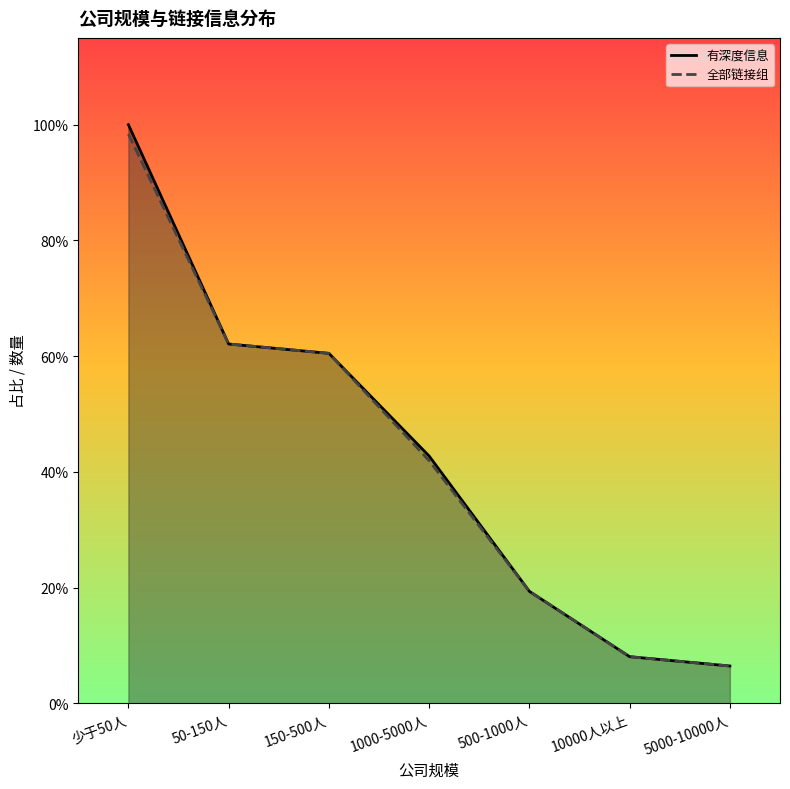

What is the spread (max minus min) of values at 1000-5000人?

1